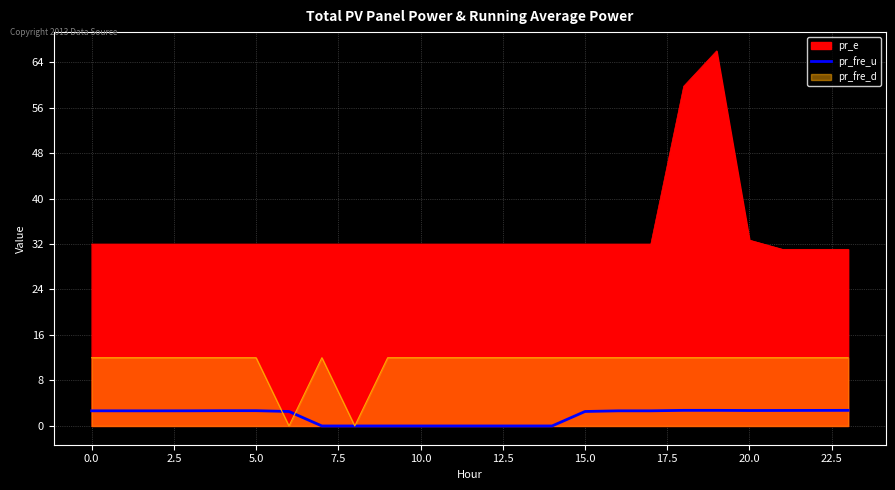

What is the label of the 19th point from the left?

18